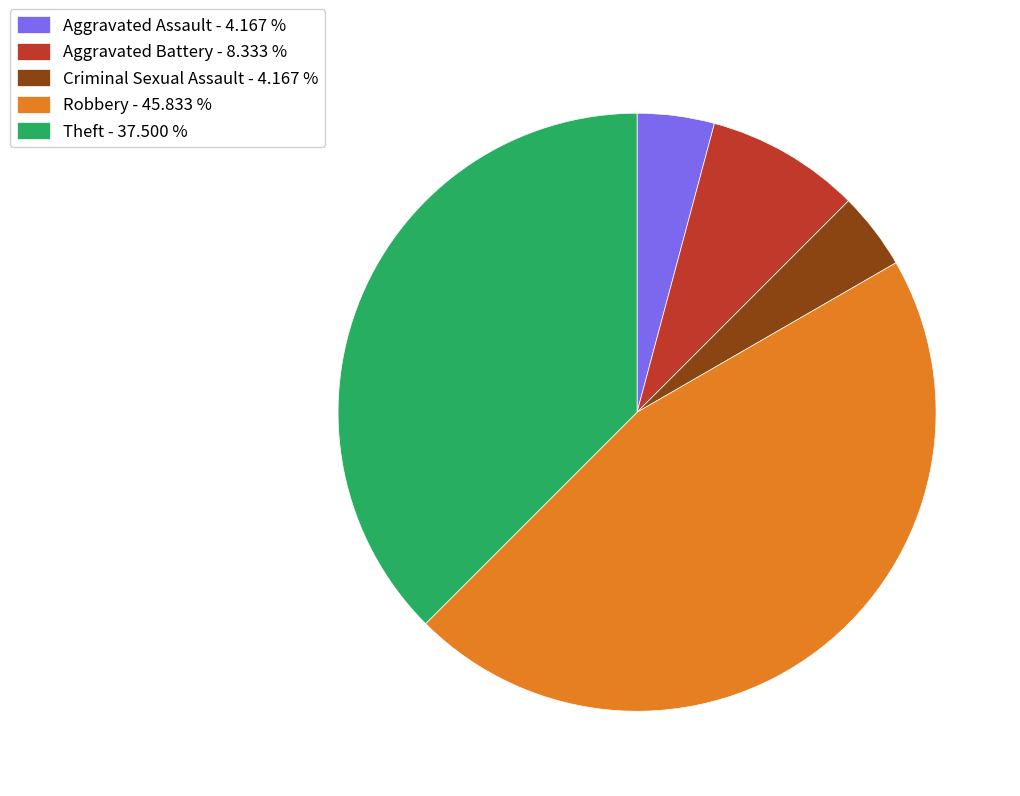

Approximately how many times larger is the value at Robbery compared to Theft?

1.2